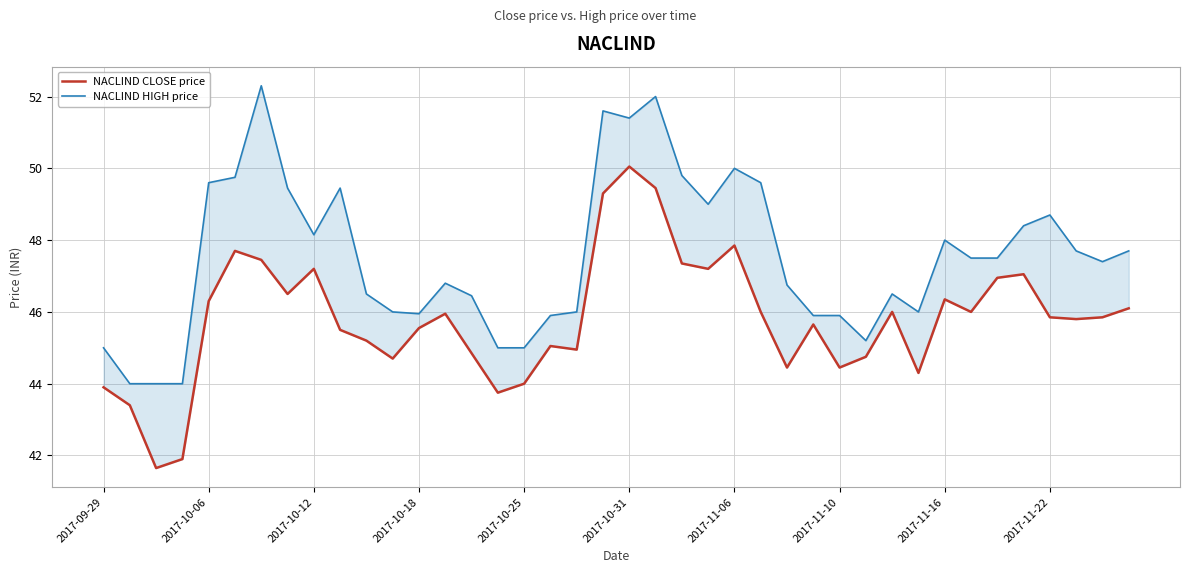

True or false: NACLIND CLOSE price has a value of 86.8 at 19.

False